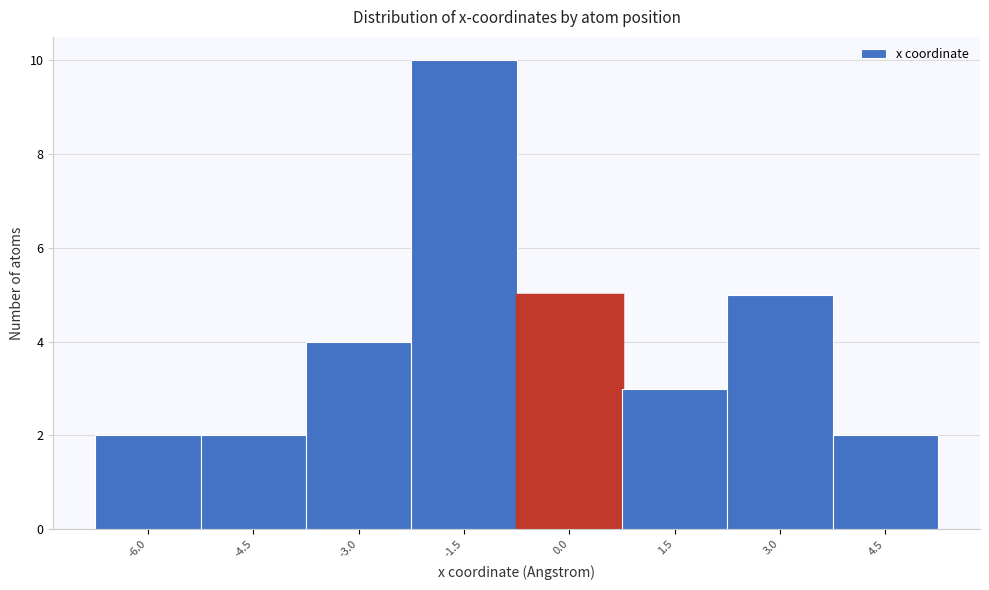

Reading left to right, what are all the values shown in this chart?

2	2	4	10	5	3	5	2